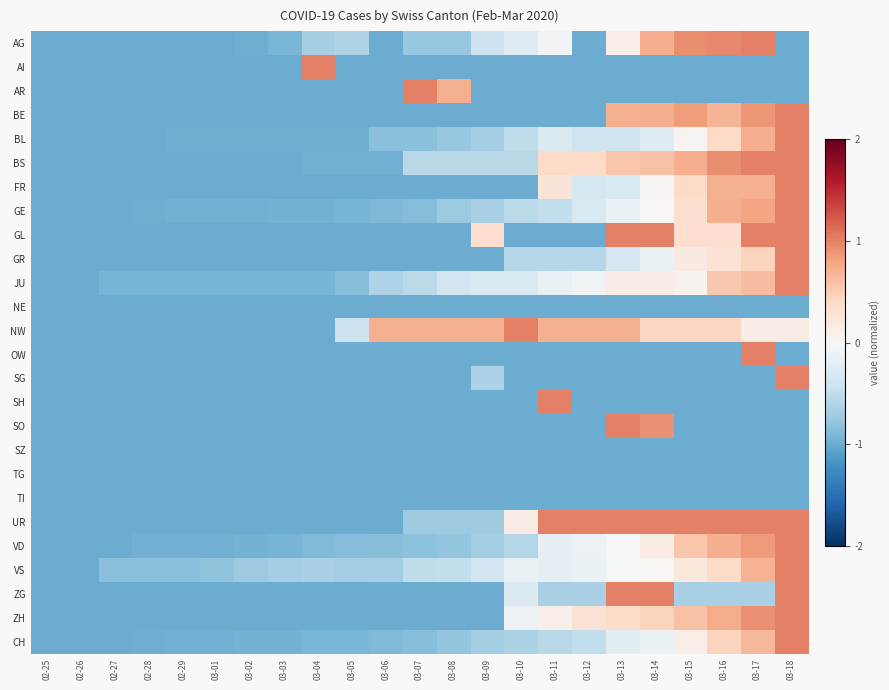

What is the total value across all series at 03-14?

-2.3